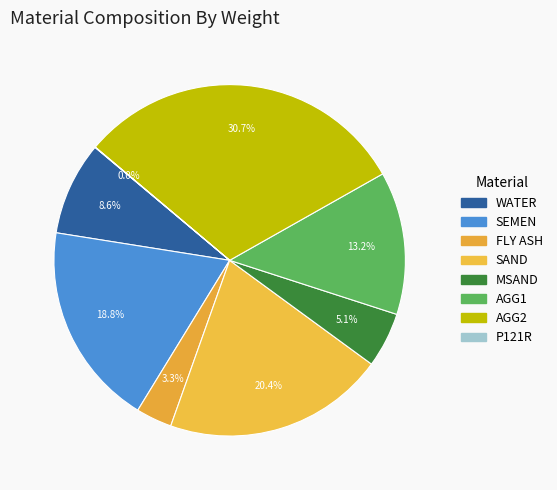

Which slice is the smallest?

P121R